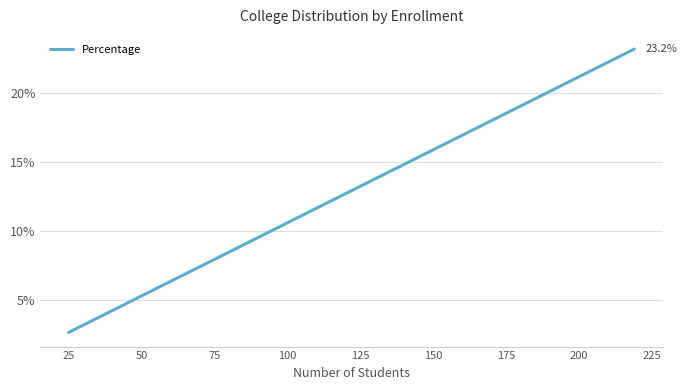

Does the chart display data point markers on the line(s)?

No